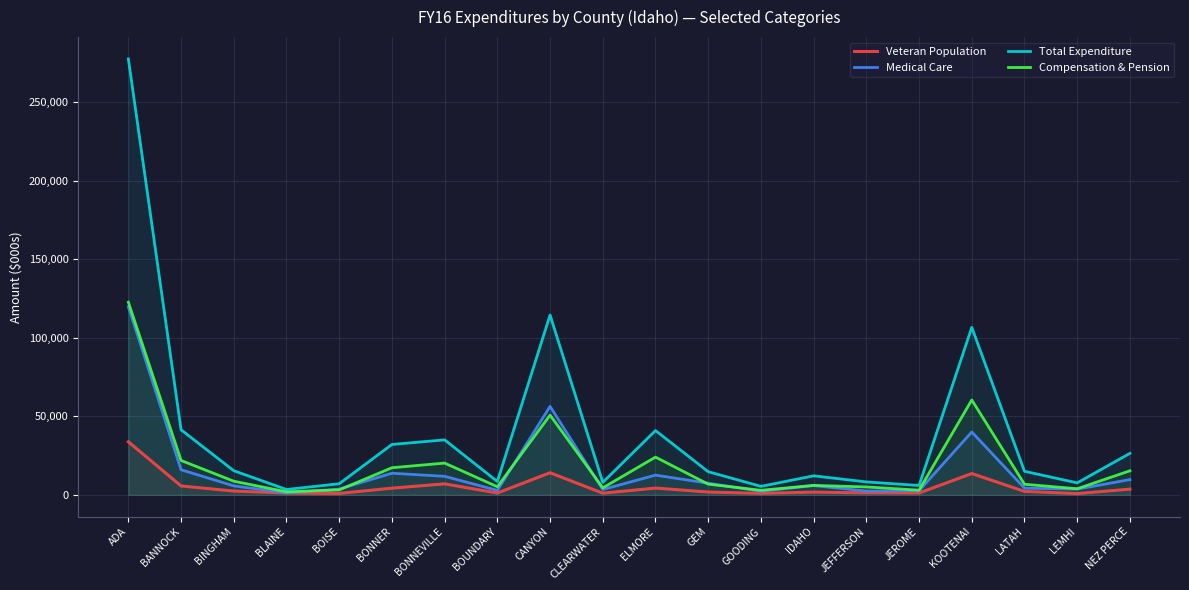

Reading right to left, list all the values displayed in this chart.

Veteran Population: 3610.3	820.6	2196.8	13552.2	1178.3	1245.9	1727.3	956.8	1776.4	4300.5	1061.1	14064.2	1156.7	6985.2	4244.6	916.8	1107.9	2400.1	5650.0	33755.0
Medical Care: 9698.0	3629.5	4246.1	39992.2	2633.4	2416.8	5877.9	2283.3	7389.0	12541.5	3378.8	56281.9	2847.2	11780.9	13749.0	3659.1	1273.8	5684.0	15964.7	119643.4
Total Expenditure: 26392.1	7611.2	14976.5	106599.7	5947.9	8216.8	12096.1	5395.7	14724.0	40907.4	7926.0	114413.3	8489.8	34982.9	32052.1	7052.1	3397.3	15339.2	41393.2	277407.4
Compensation & Pension: 15301.6	3876.5	6728.9	60380.8	2975.6	5018.0	6011.4	2879.7	6797.3	24008.0	4435.8	50724.6	5148.2	20206.1	17244.3	3155.7	1922.3	8665.7	21875.0	122591.5